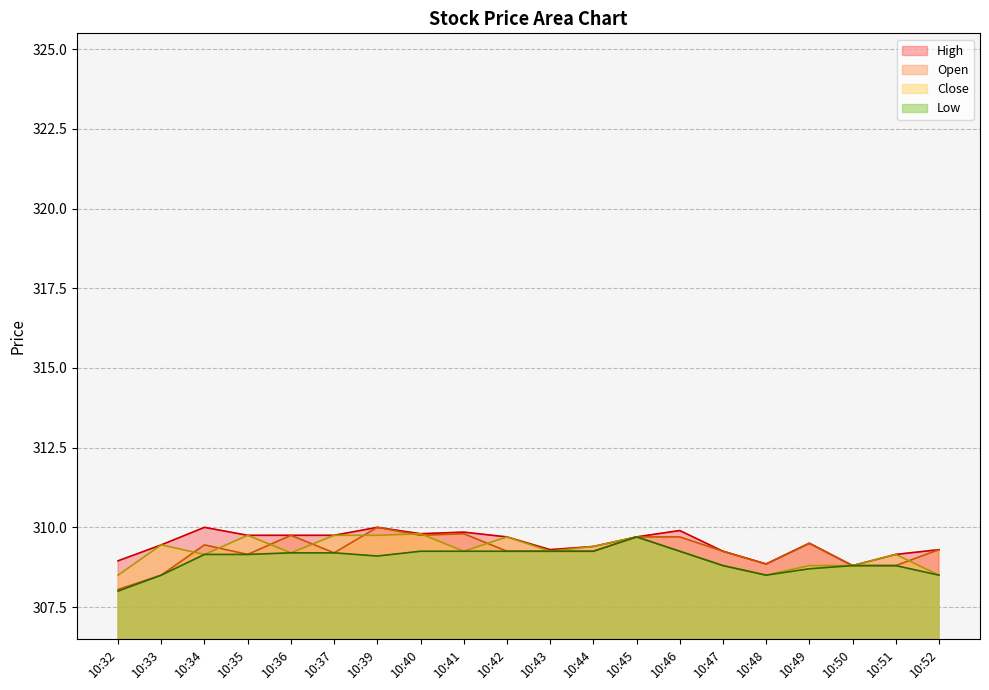

Is the value of Close at 10:32 greater than the value of High at 10:49?

No